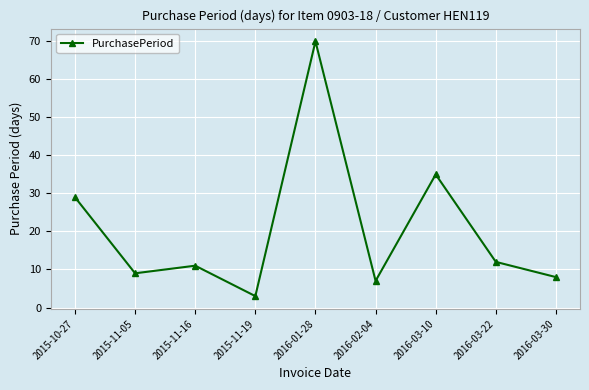

List the labels in order of value, smallest first.

2015-11-19, 2016-02-04, 2016-03-30, 2015-11-05, 2015-11-16, 2016-03-22, 2015-10-27, 2016-03-10, 2016-01-28